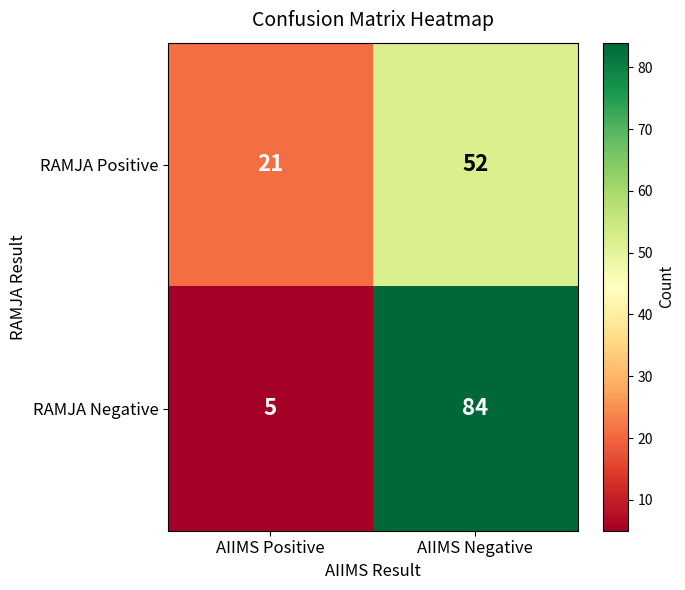

At which category does the chart reach its peak across all series?

AIIMS Negative